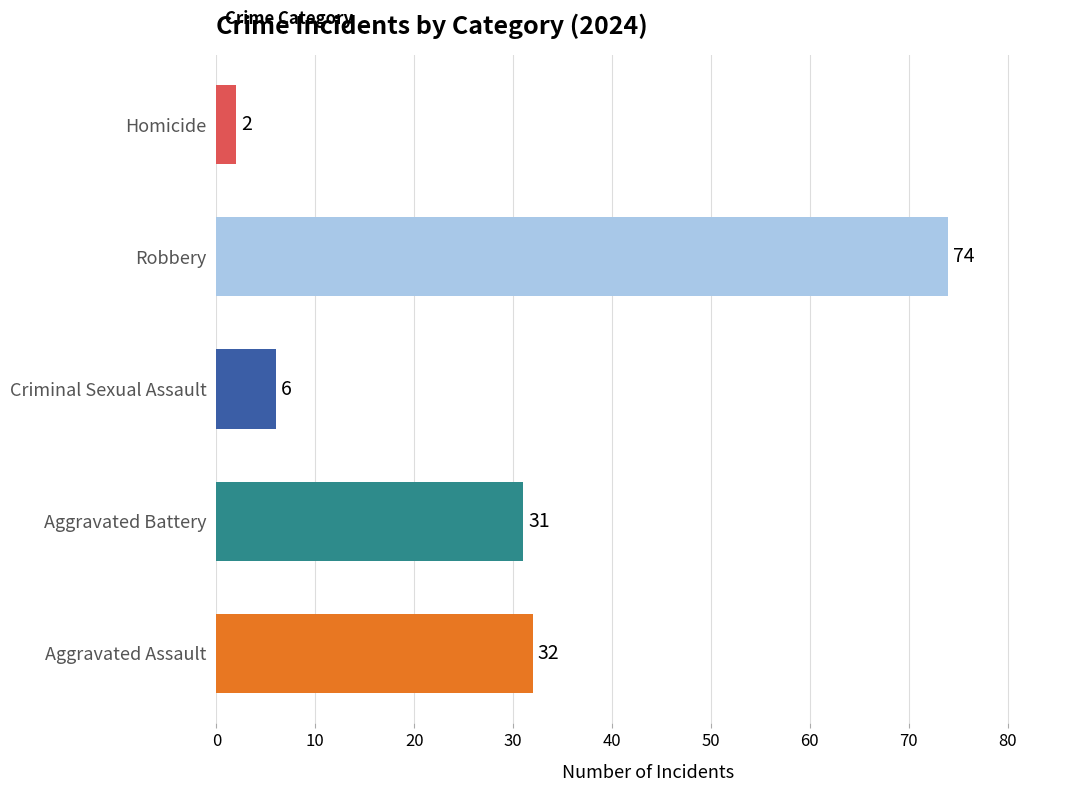

Which has a higher value, Criminal Sexual Assault or Robbery?

Robbery